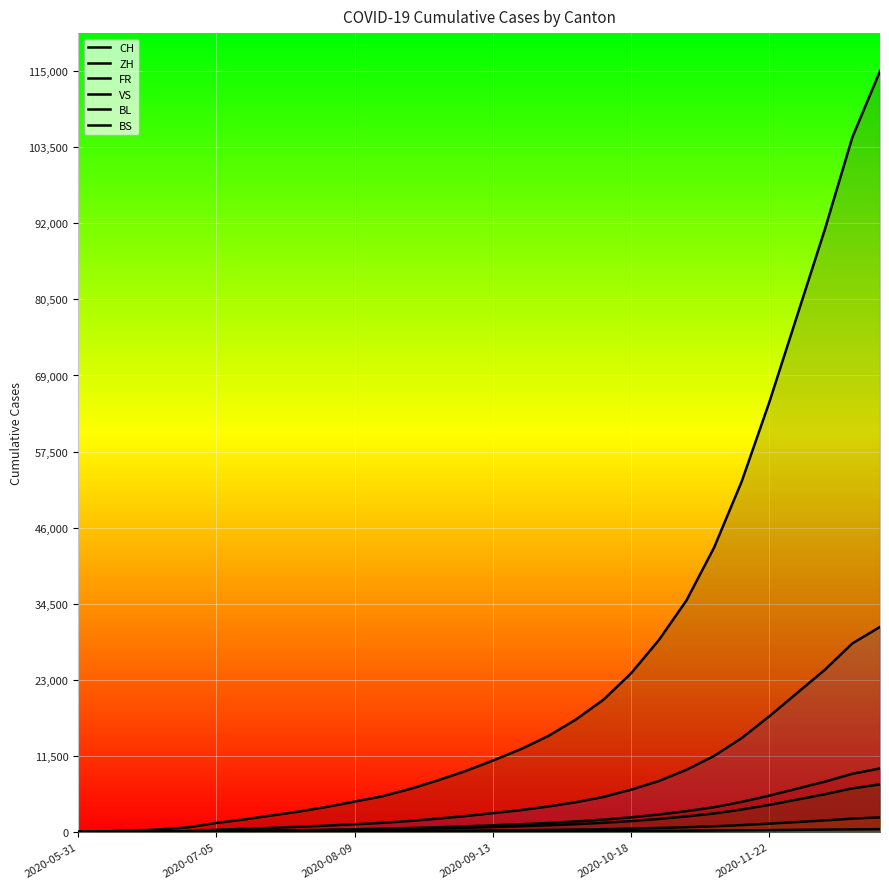

What is the difference between the maximum and minimum values in the BL series?

2204